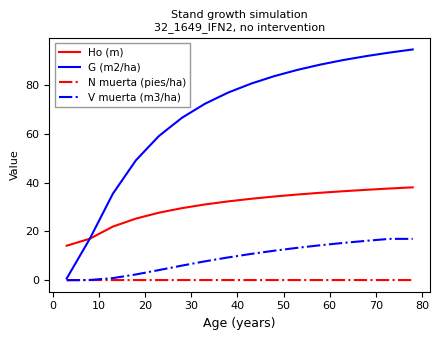

True or false: Ho (m) and V muerta (m3/ha) cross at least once.

False